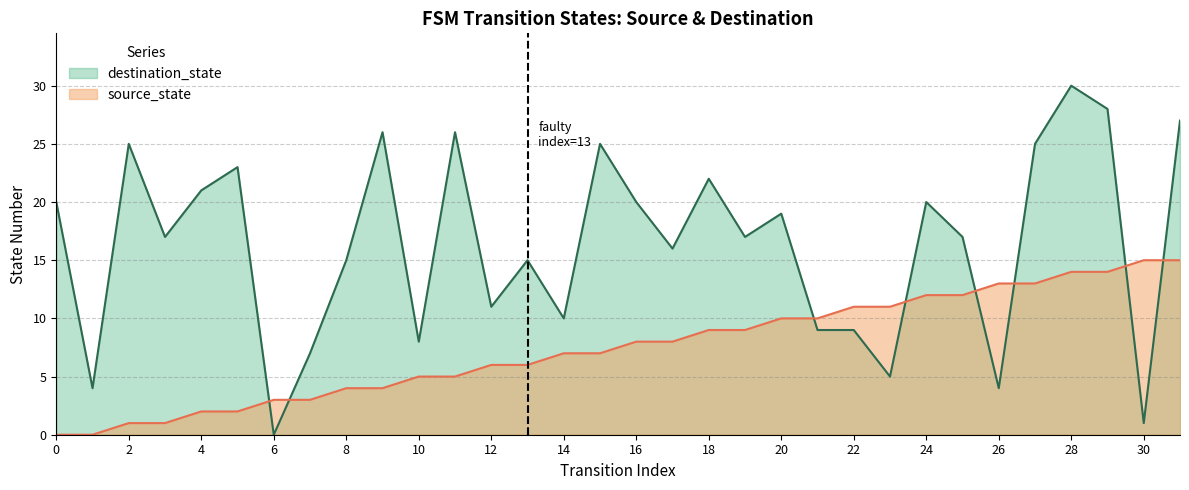

True or false: source_state and destination_state cross at least once.

True